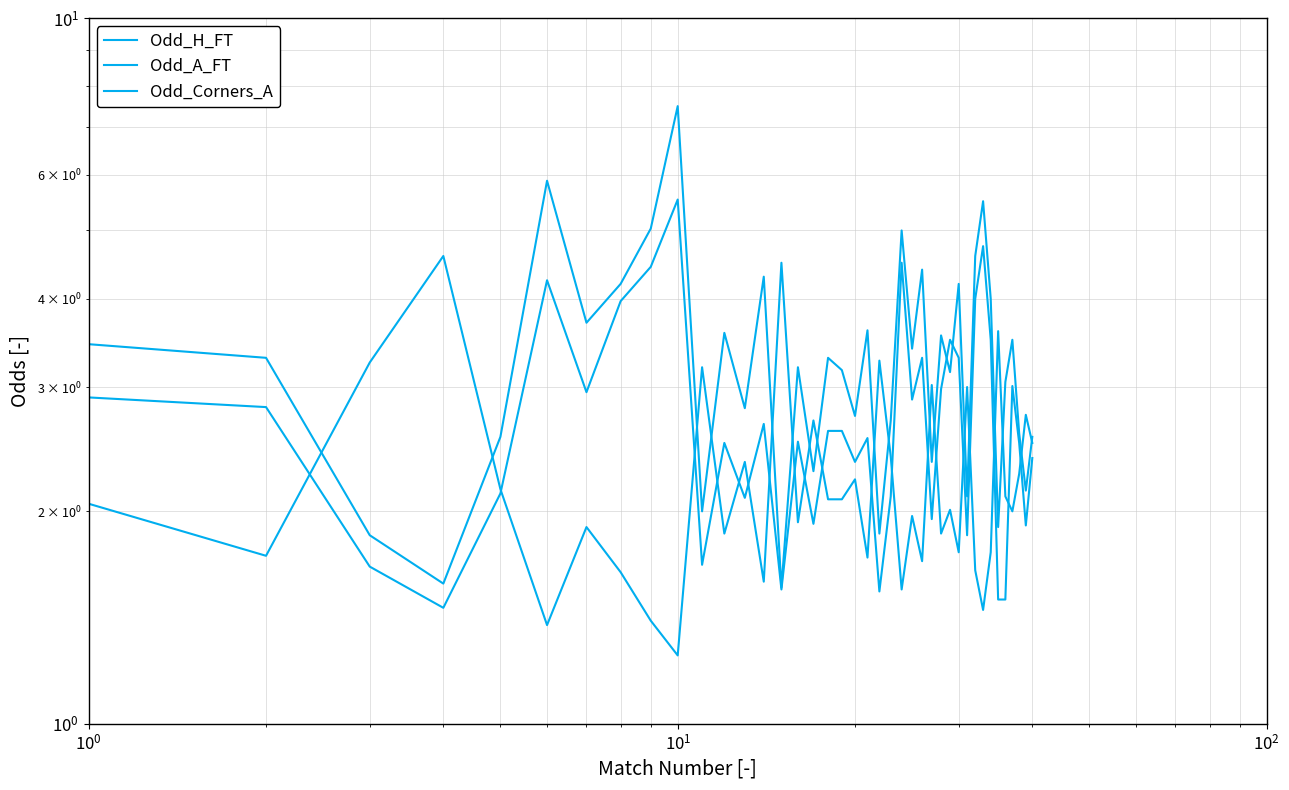

What is the value of the Odd_A_FT point at the 23rd from the left?

2.7